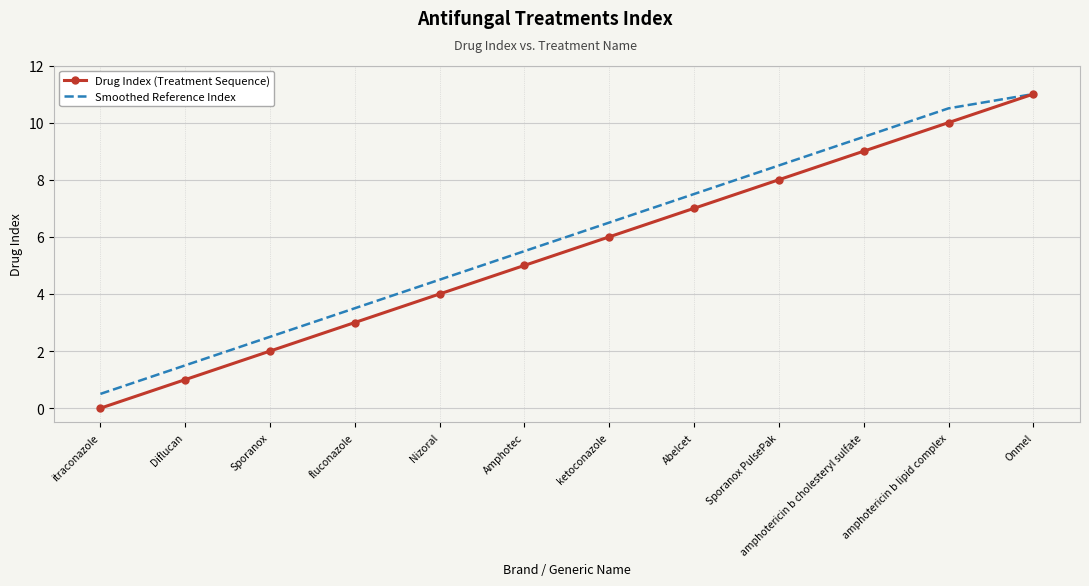

Is it true that Drug Index (Treatment Sequence) equals 2.0 at Sporanox?

True